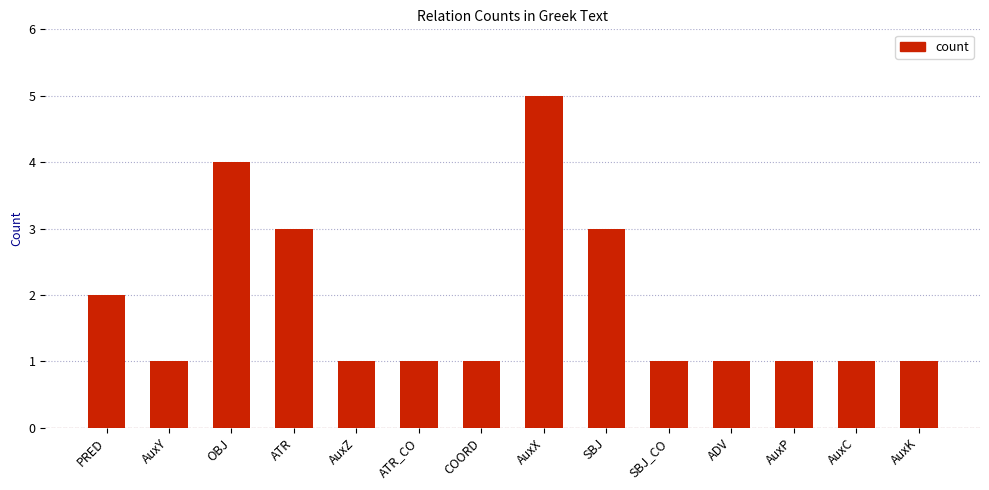

Which label corresponds to the largest value in the chart?

AuxX